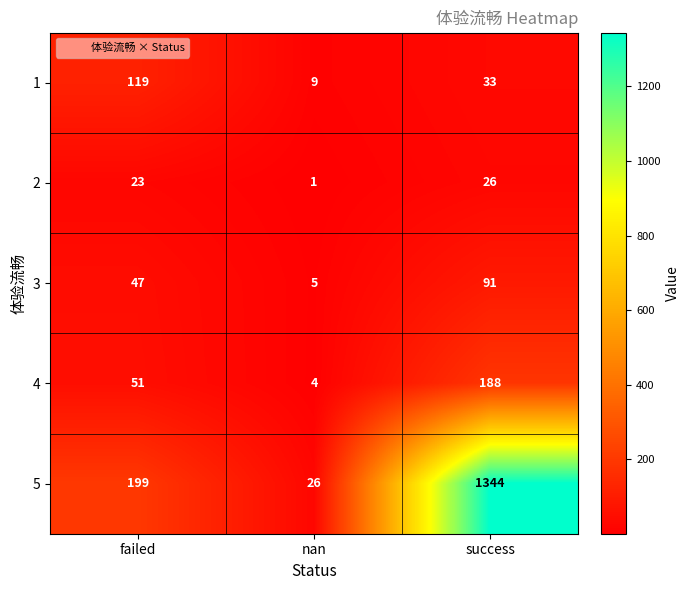

Reading left to right, extract all data points from this chart.

1: 119	9	33
2: 23	1	26
3: 47	5	91
4: 51	4	188
5: 199	26	1344